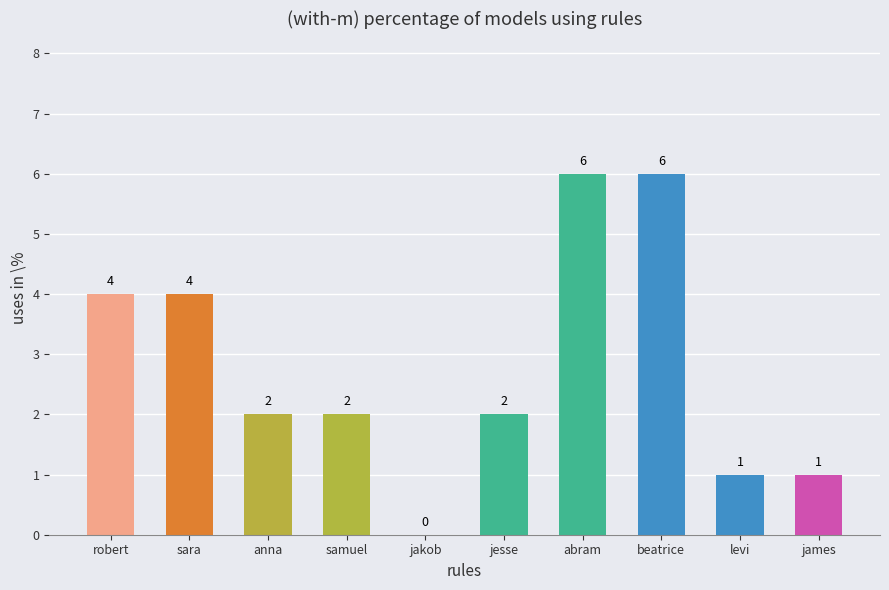

Approximately how many times larger is the value at samuel compared to jesse?

1.0